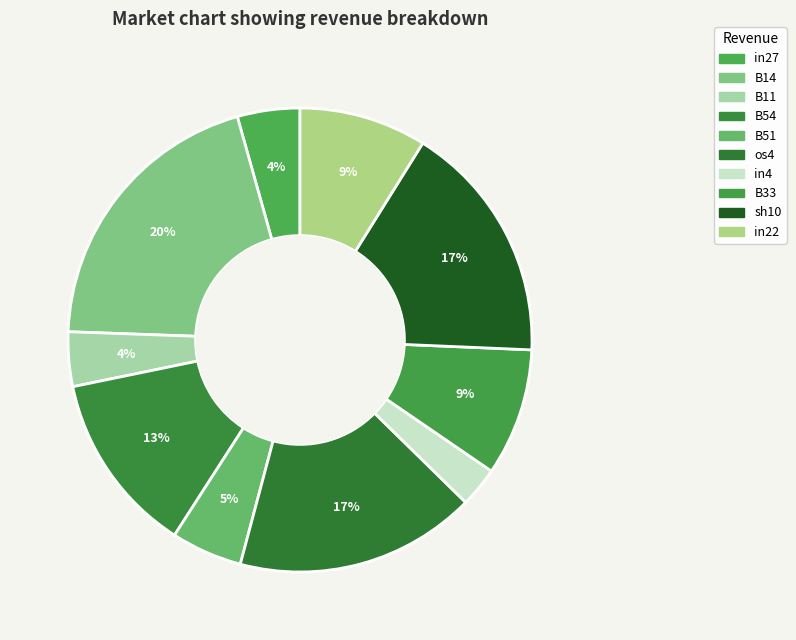

Which category has the smallest portion of the pie?

in4